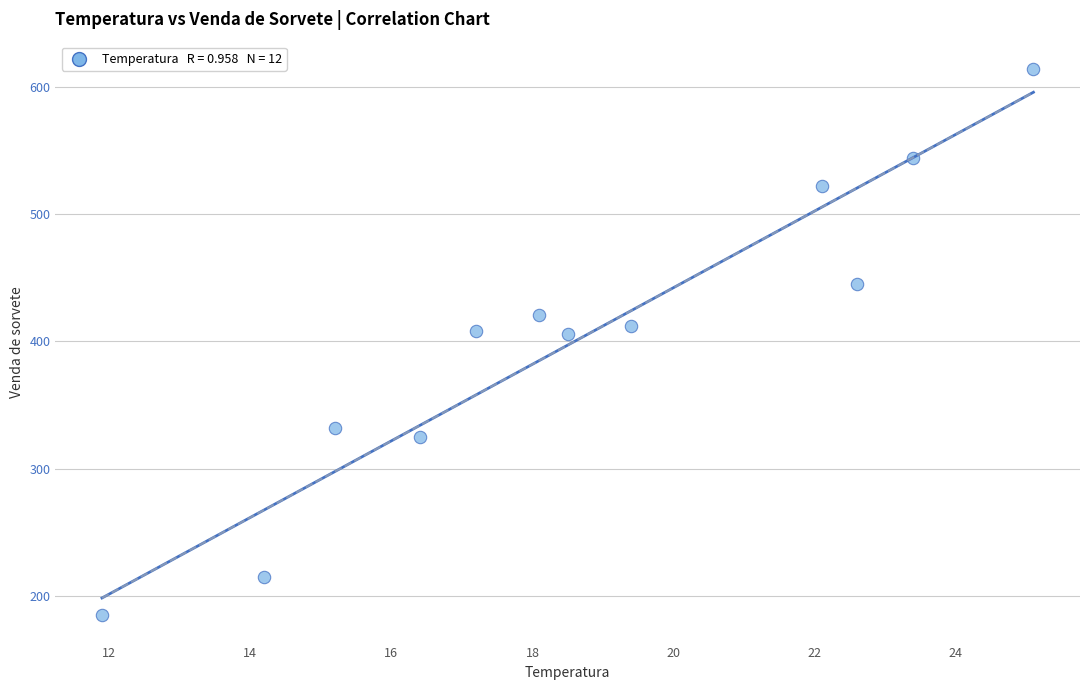

What is the range of Y values (max minus min)?

429